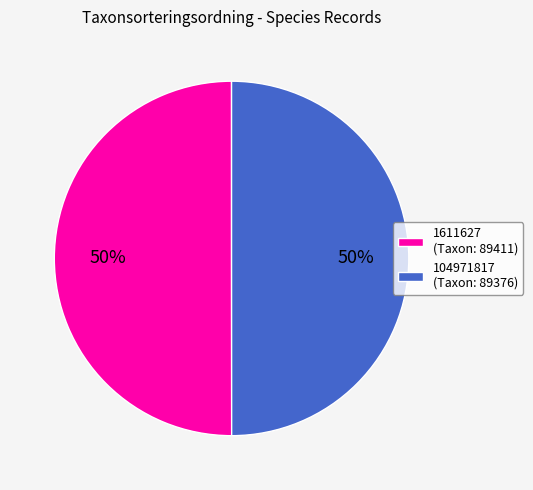

To the nearest percent, what percentage of the pie is 1611627 (Taxon: 89411)?

50%